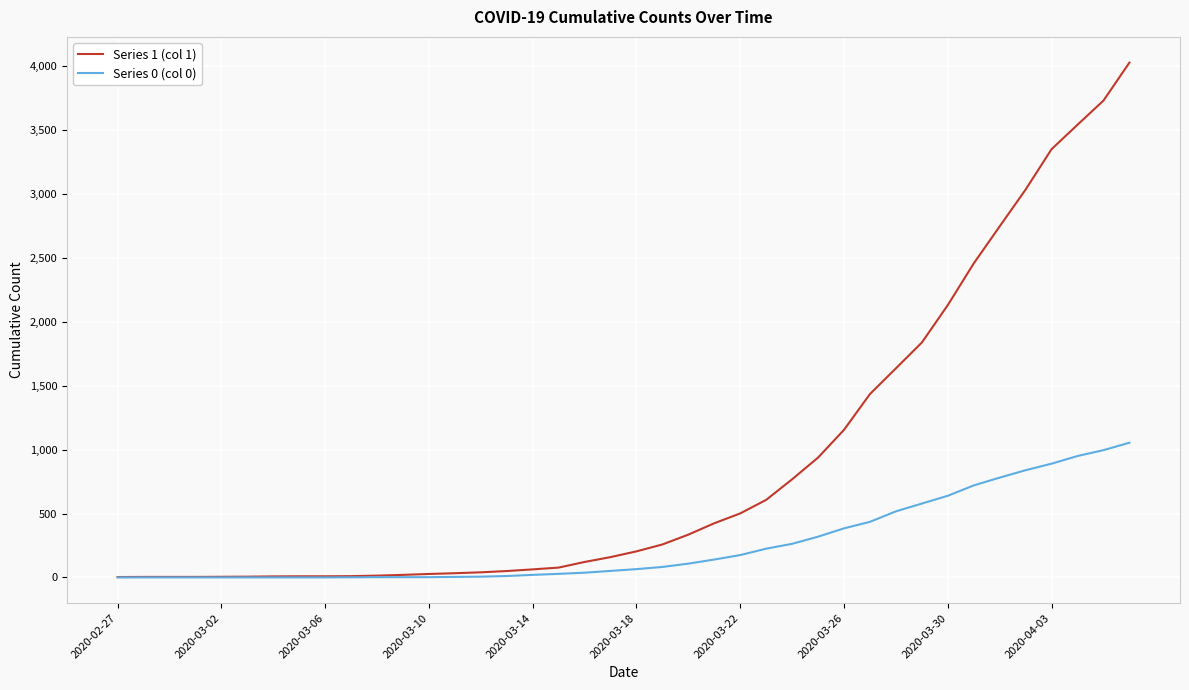

Which series has the widest spread of values?

Series 1 (col 1)